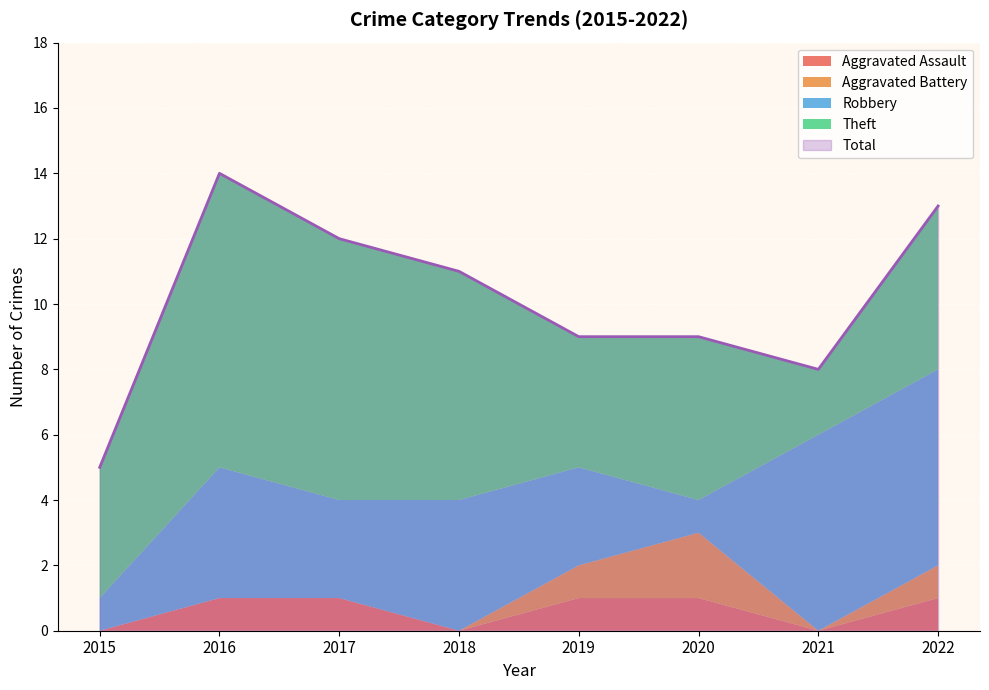

Reading left to right, transcribe all the data shown in this chart.

Aggravated Assault: 0	1	1	0	1	1	0	1
Aggravated Battery: 0	0	0	0	1	2	0	1
Robbery: 1	4	3	4	3	1	6	6
Theft: 4	9	8	7	4	5	2	5
Total: 5	14	12	11	9	9	8	13